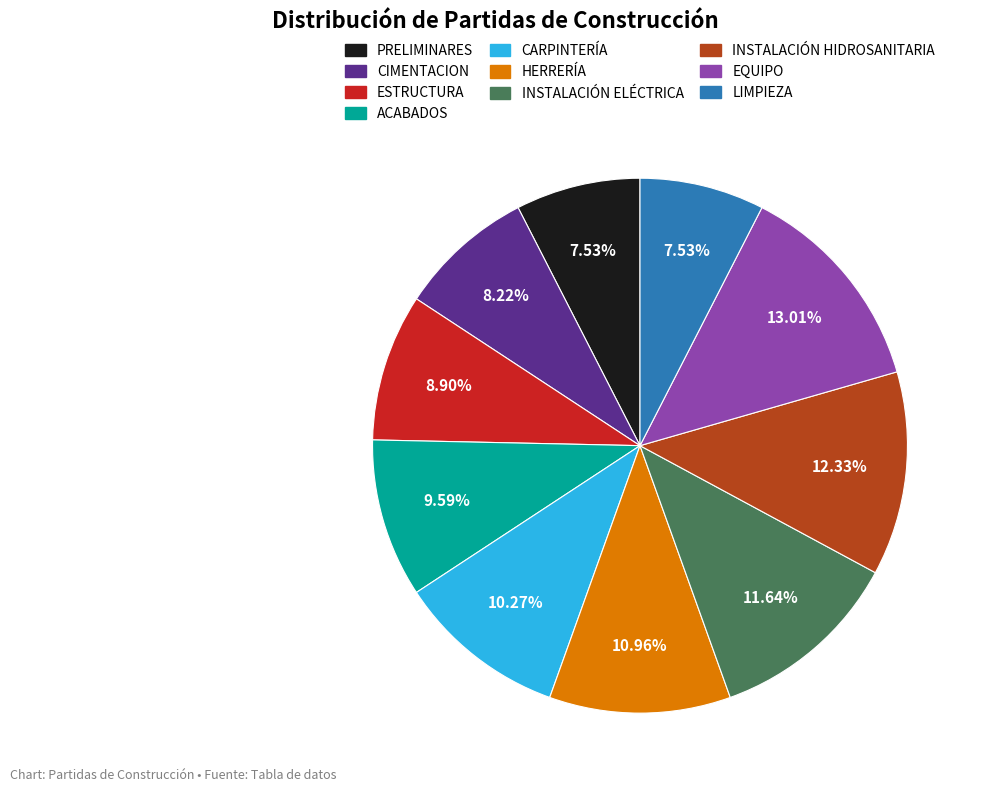

Is CARPINTERÍA the majority of the pie?

No